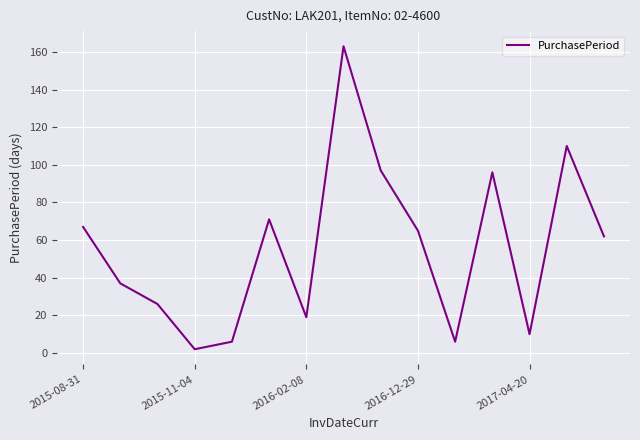

What is the greatest value displayed?

163